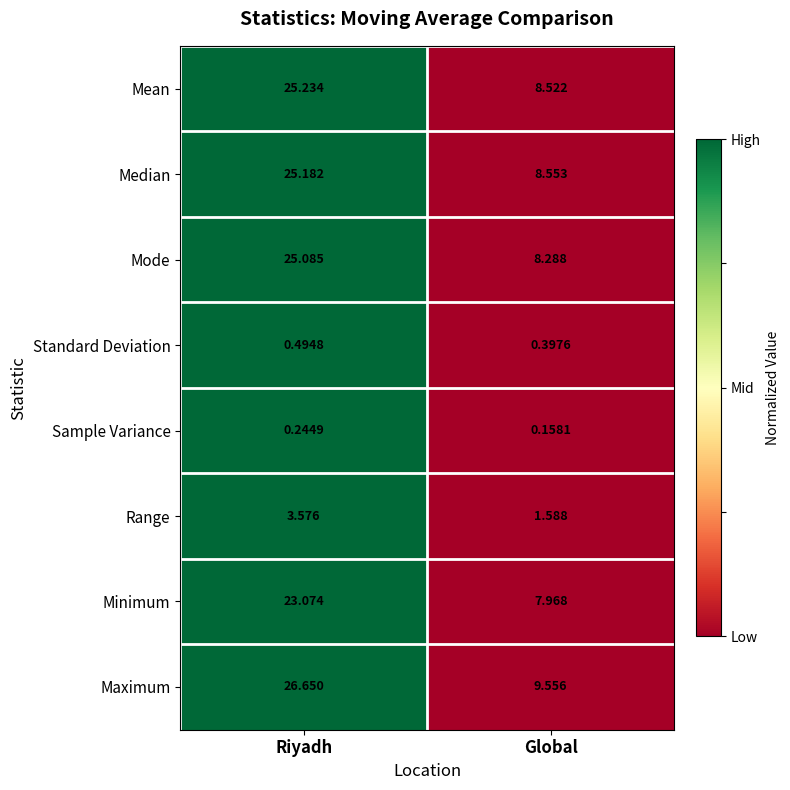

At Riyadh, list the series in order from smallest to largest.

Sample Variance, Standard Deviation, Range, Minimum, Mode, Median, Mean, Maximum